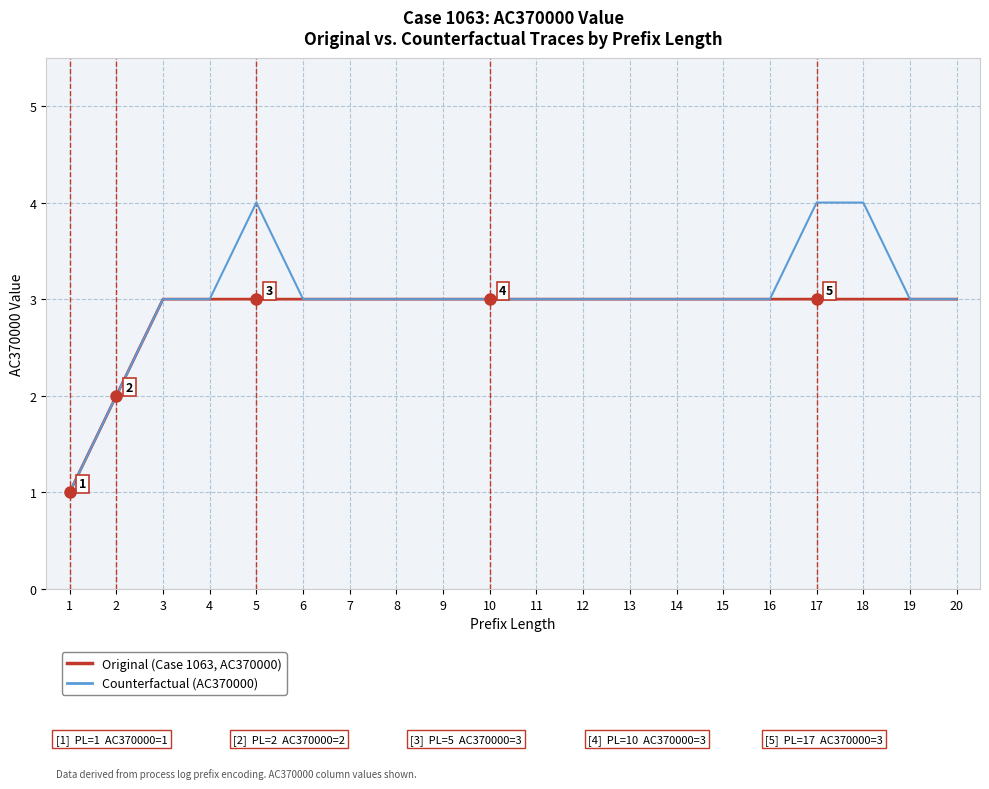

What is the total value across all series at 9?

6